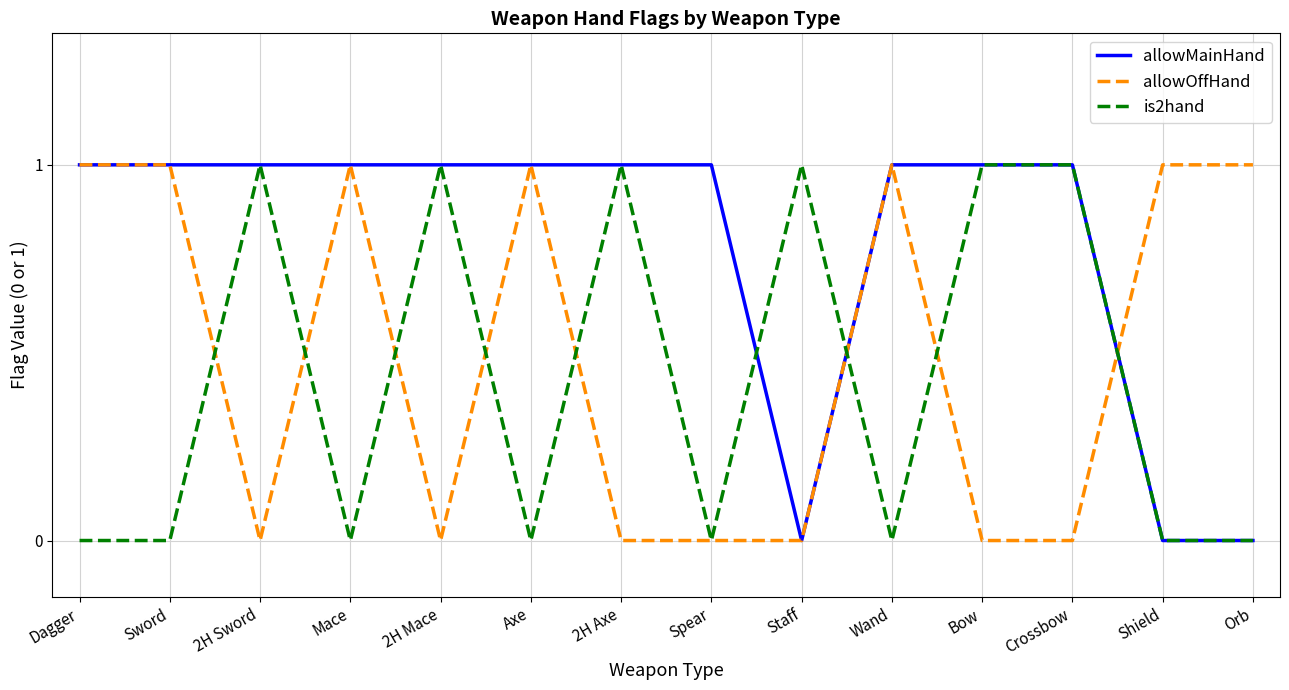

Reading left to right, transcribe all the data shown in this chart.

allowMainHand: 1	1	1	1	1	1	1	1	0	1	1	1	0	0
allowOffHand: 1	1	0	1	0	1	0	0	0	1	0	0	1	1
is2hand: 0	0	1	0	1	0	1	0	1	0	1	1	0	0